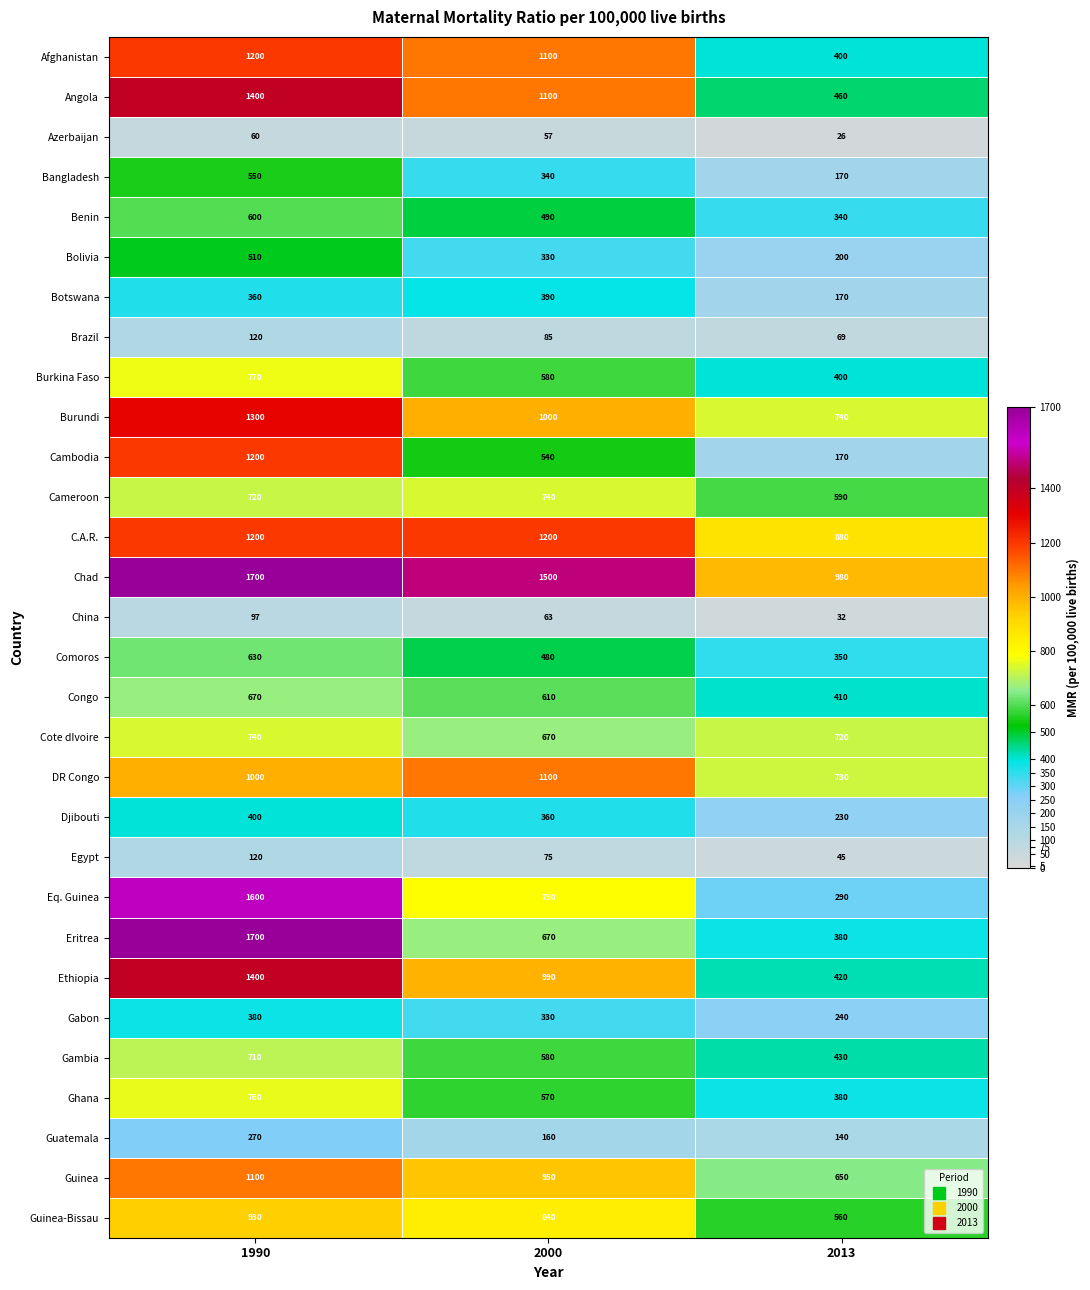

Rank the categories by Benin value from highest to lowest.

1990, 2000, 2013